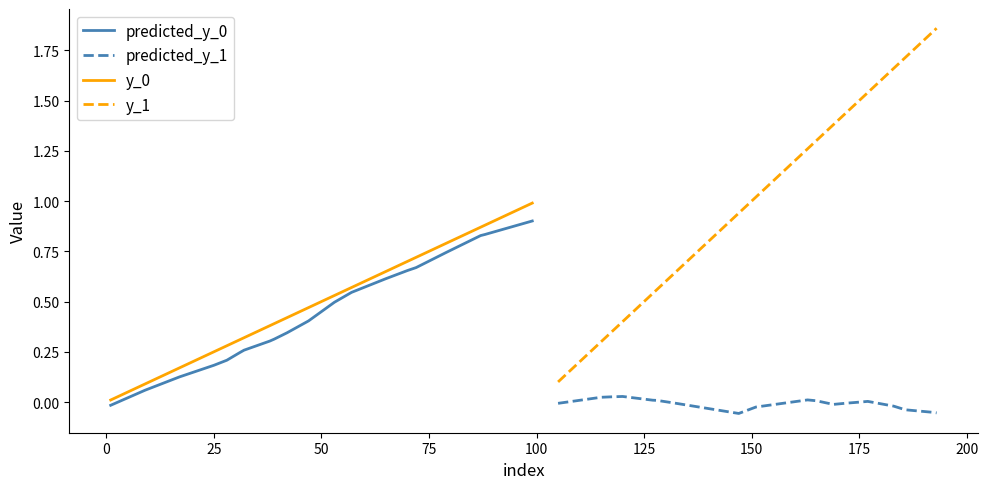

Is it true that predicted_y_0 equals 0.2 at 15?

False